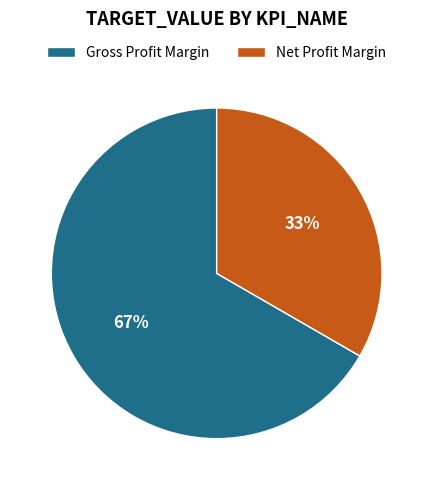

Rank the categories by value from lowest to highest.

Net Profit Margin, Gross Profit Margin